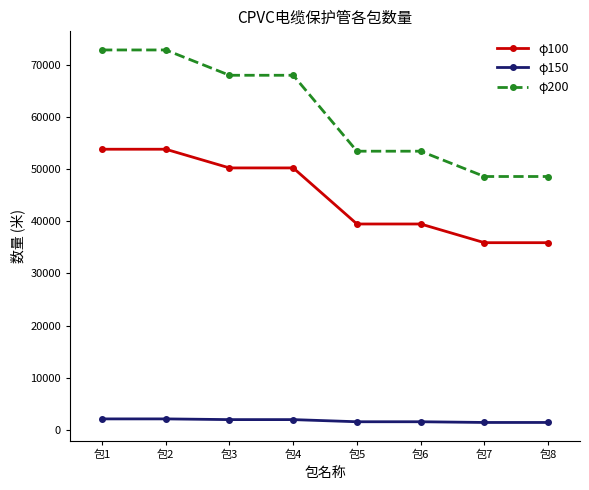

Which series has the largest total across all categories?

φ200